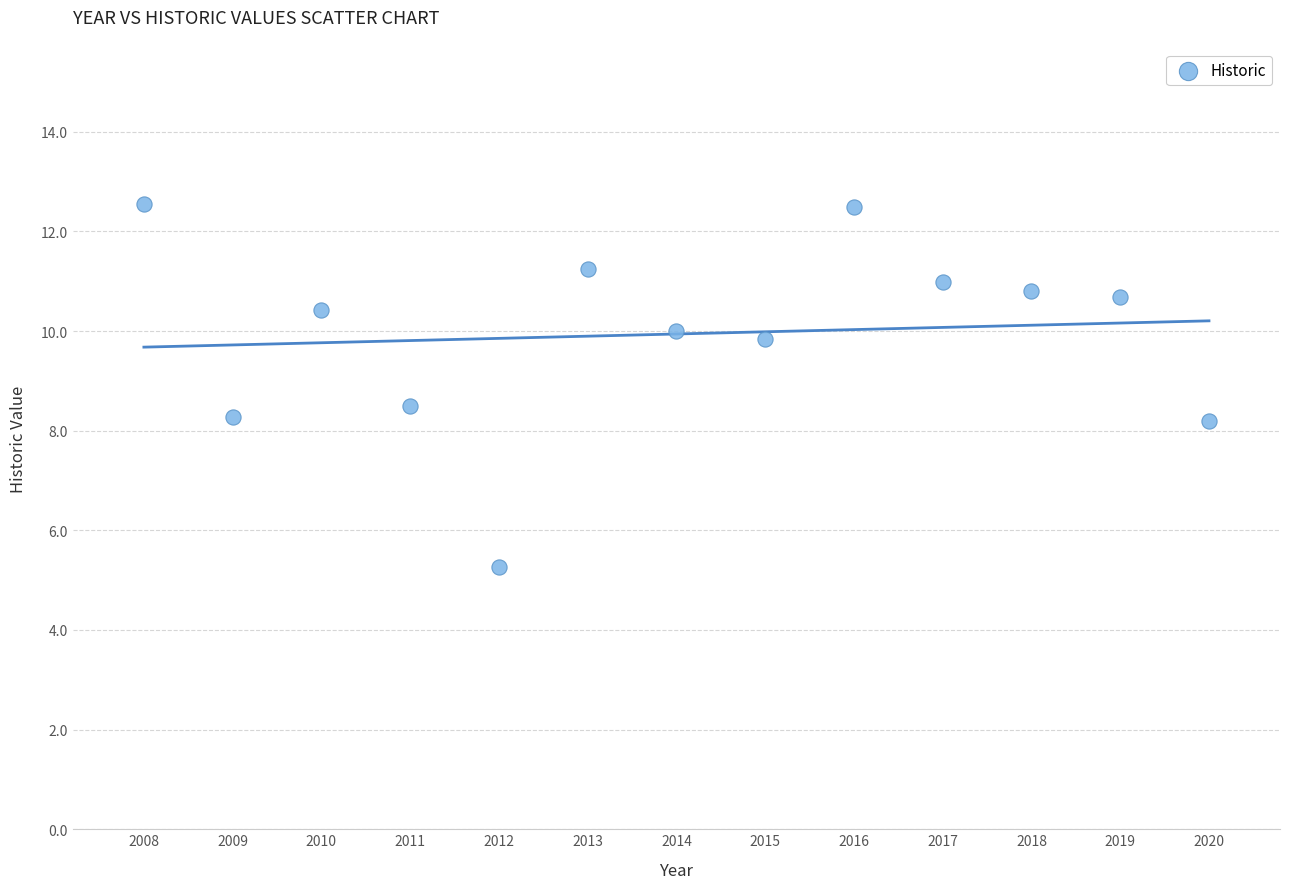

What is the range of Y values (max minus min)?

7.3